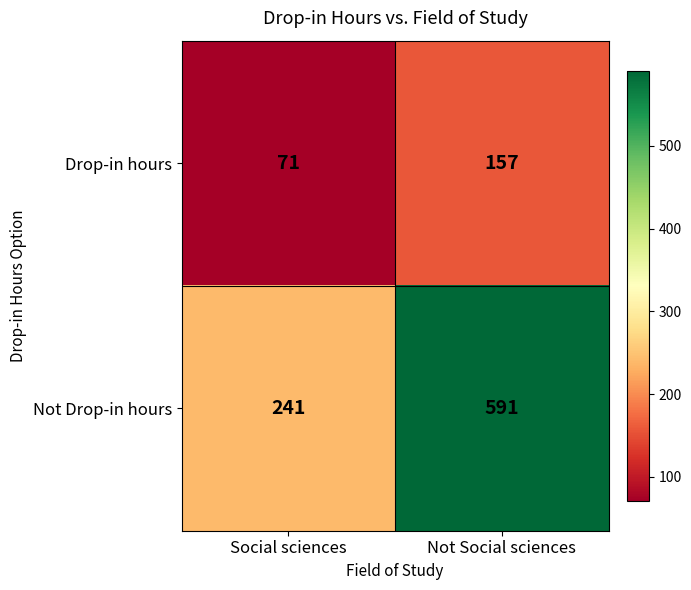

Which category has the highest value in the Drop-in hours series?

Not Social sciences